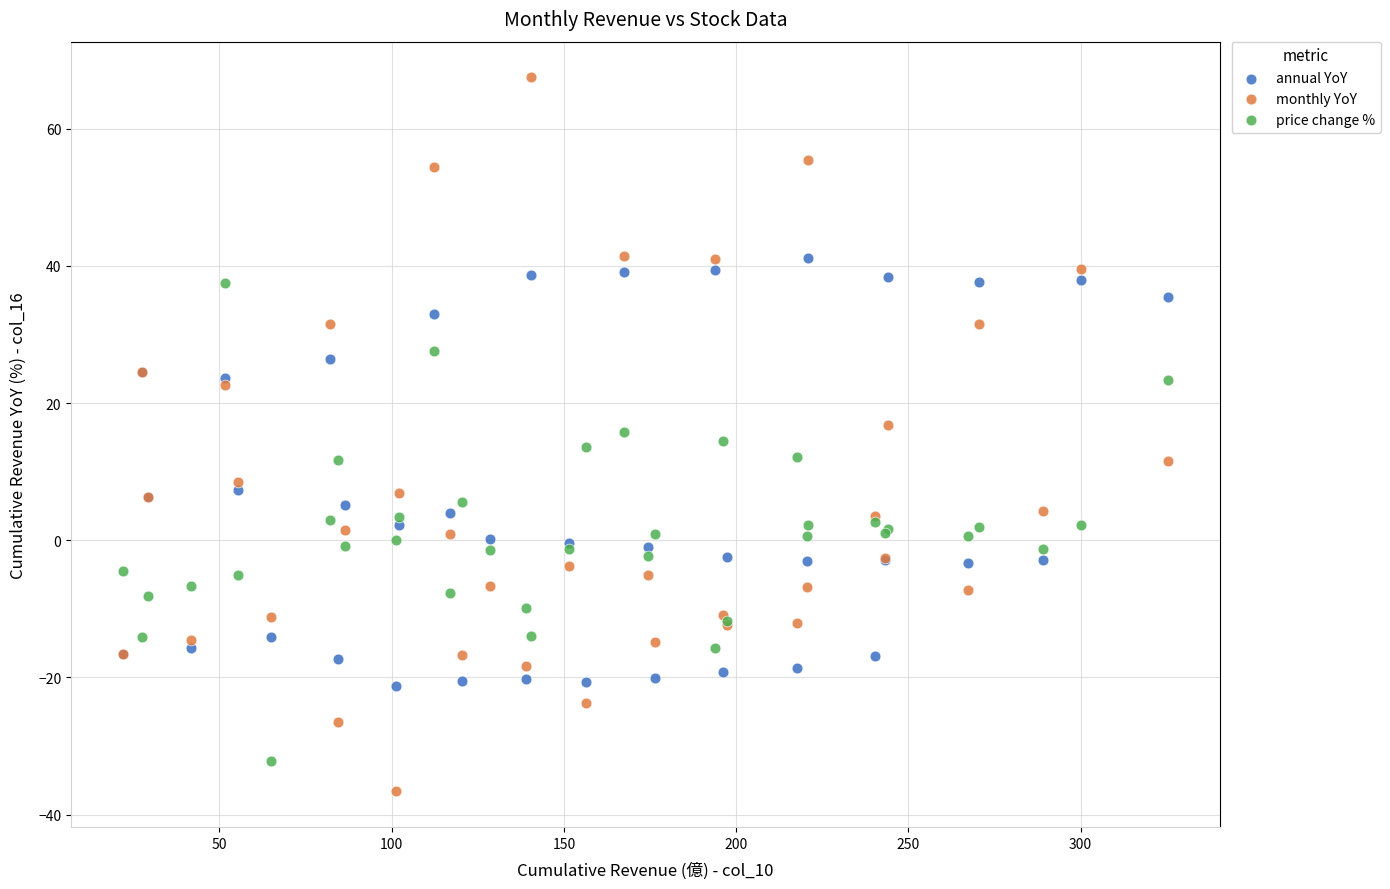

Which series has the widest spread of Y values?

monthly YoY